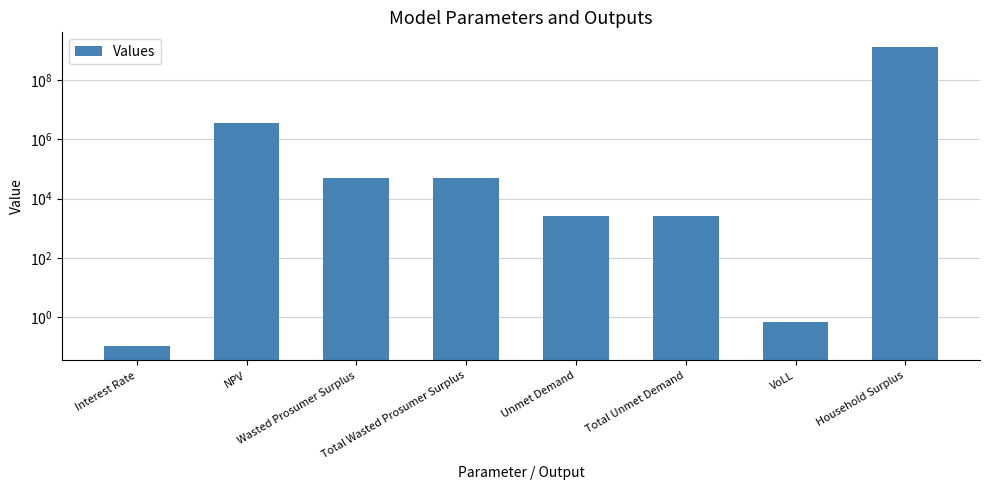

Does the chart contain any negative values?

No